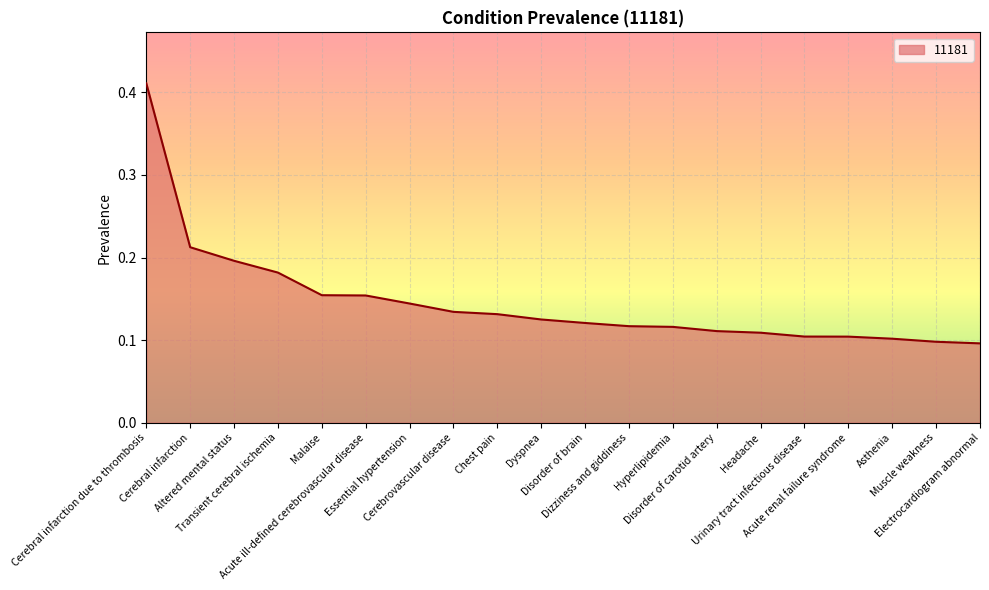

What is the difference between the maximum and minimum values?

0.3